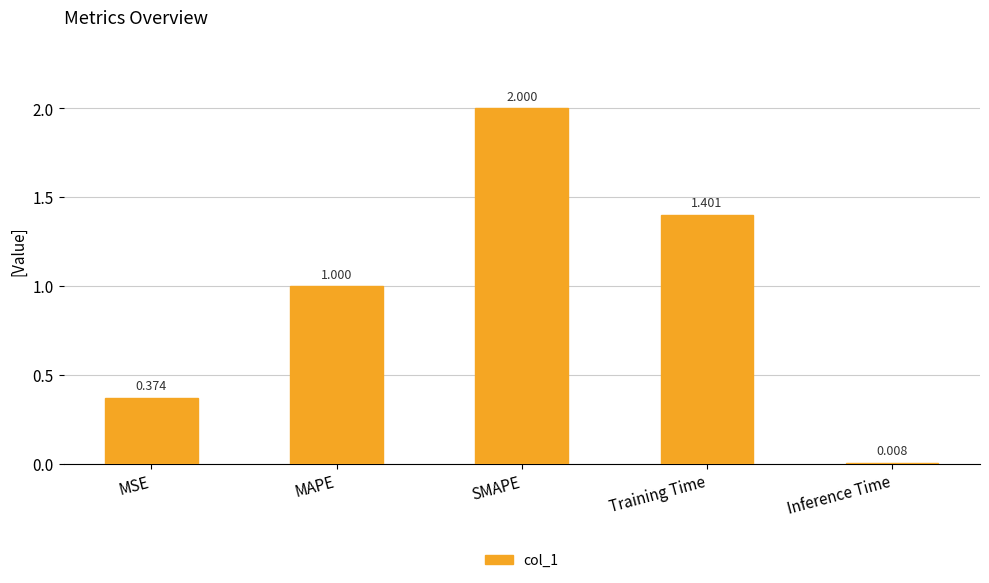

What is the difference between the maximum and minimum values?

2.0